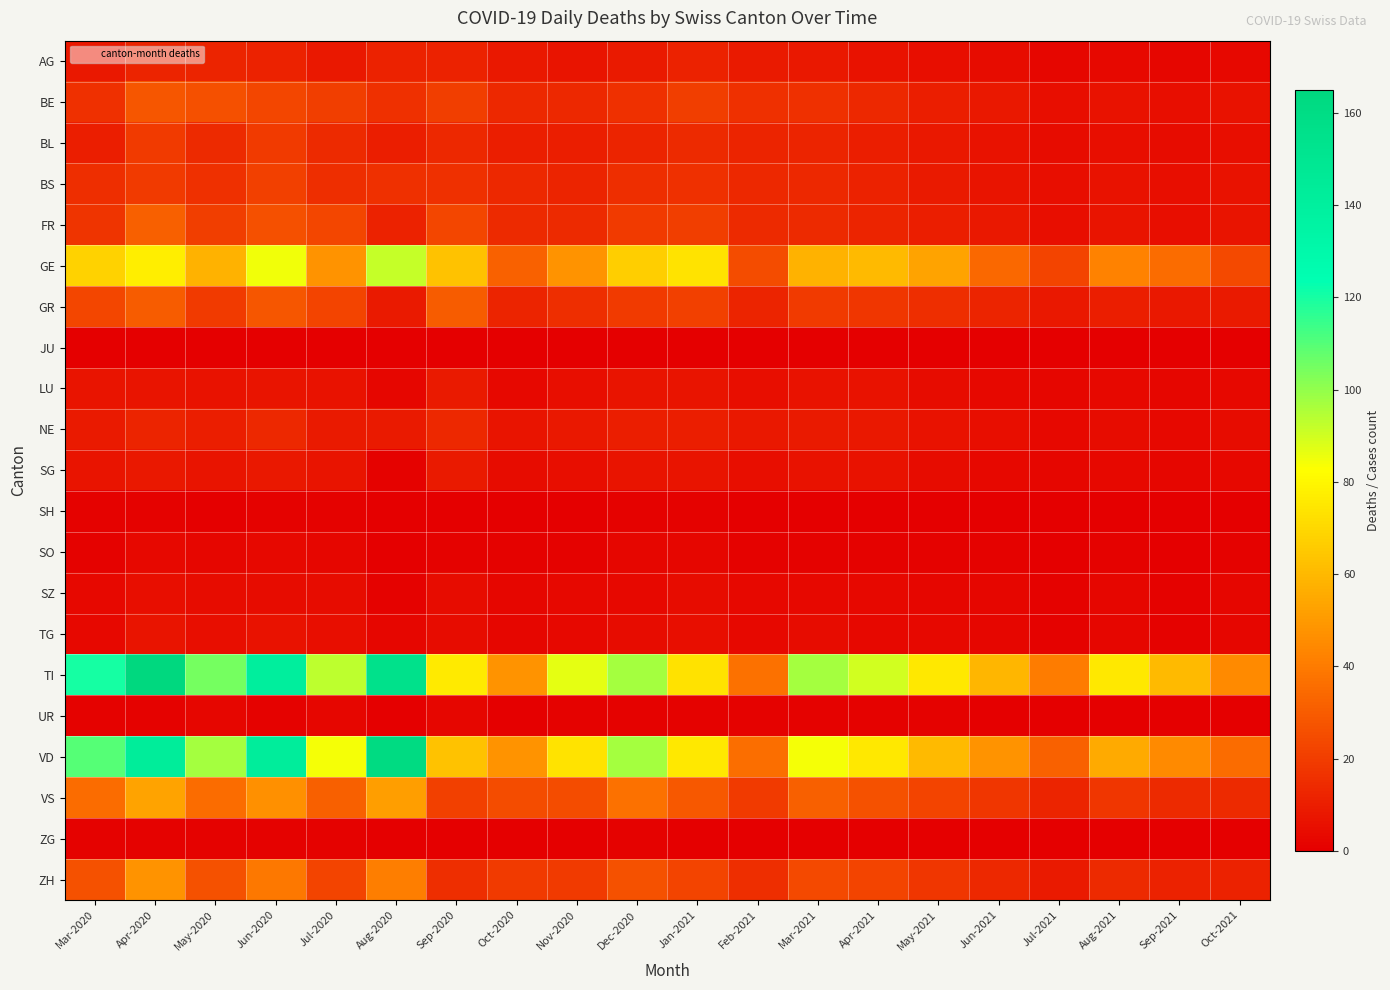

How many series are shown in this chart?

21